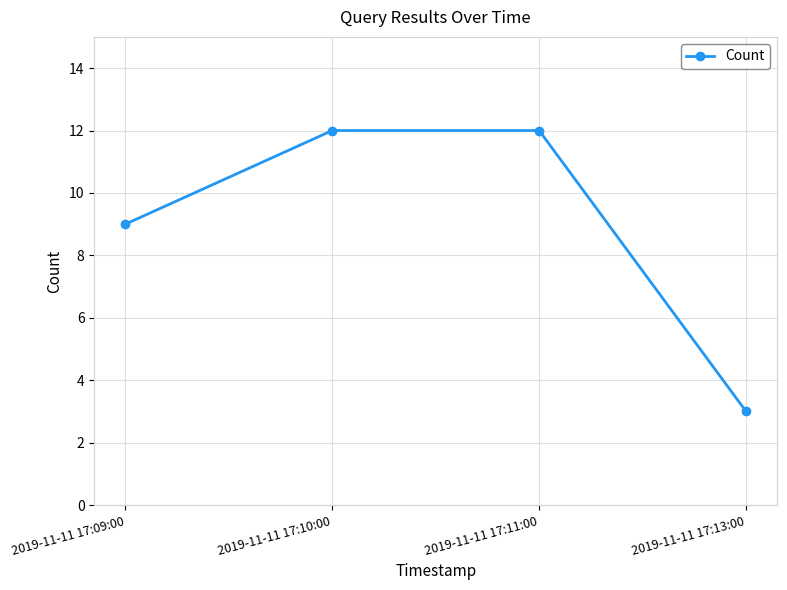

What is the greatest value displayed?

12